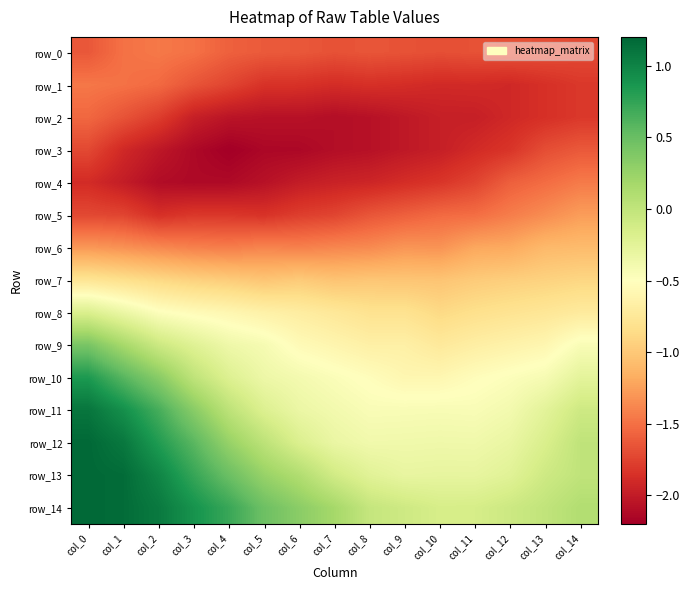

What is the sum of all row_3 values?

-29.5